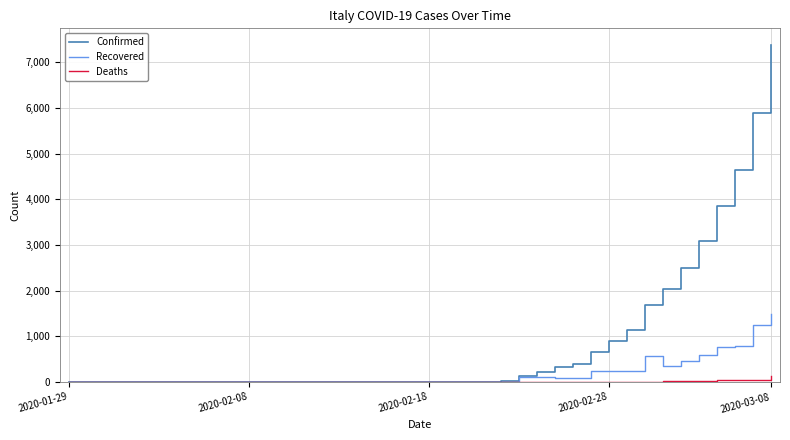

True or false: Recovered has more than 1 interior local peaks.

True